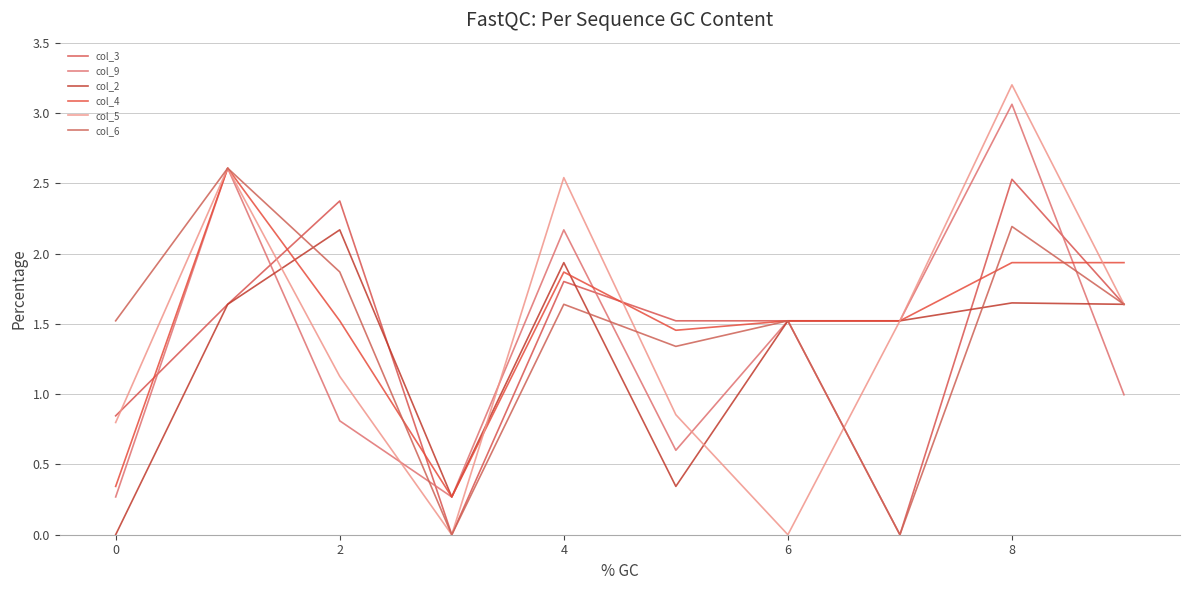

Reading left to right, transcribe all the data shown in this chart.

col_3: 0.8	1.6	2.4	0.0	1.8	1.5	1.5	0.0	2.5	1.6
col_9: 0.3	2.6	0.8	0.3	2.2	0.6	1.5	1.5	3.1	1.0
col_2: 0.0	1.6	2.2	0.3	1.9	0.3	1.5	1.5	1.6	1.6
col_4: 0.3	2.6	1.5	0.3	1.9	1.5	1.5	1.5	1.9	1.9
col_5: 0.8	2.6	1.1	0.0	2.5	0.9	0.0	1.5	3.2	1.6
col_6: 1.5	2.6	1.9	0.0	1.6	1.3	1.5	0.0	2.2	1.6